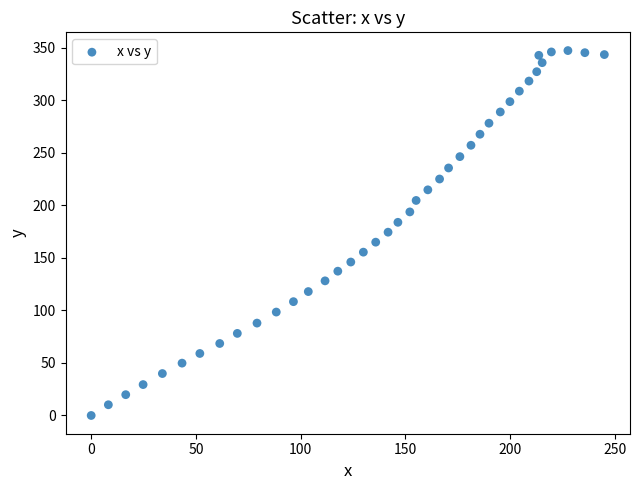

What is the range of Y values (max minus min)?

347.2